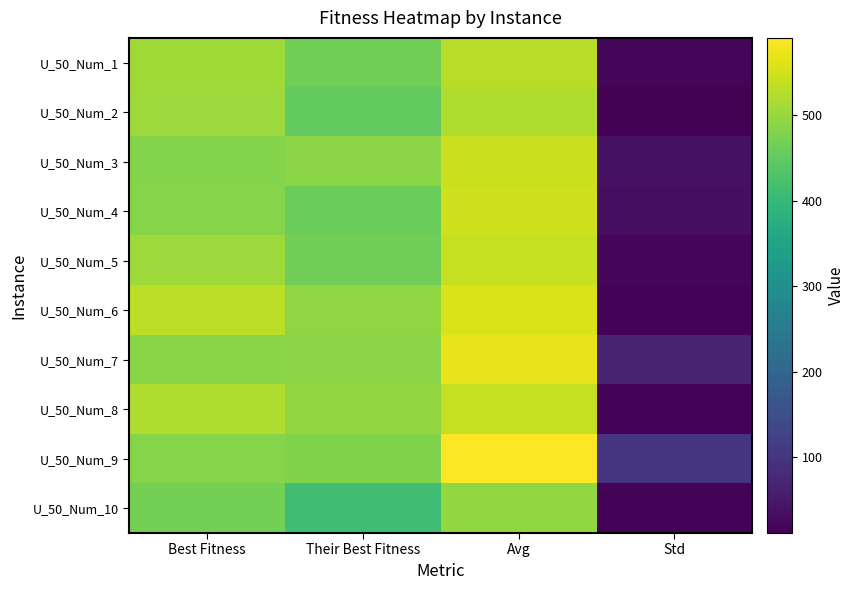

Reading left to right, transcribe all the data shown in this chart.

U_50_Num_1: Best Fitness=507.7	Their Best Fitness=464.0	Avg=529.2	Std=20.2
U_50_Num_2: Best Fitness=506.7	Their Best Fitness=451.0	Avg=522.5	Std=10.8
U_50_Num_3: Best Fitness=482.1	Their Best Fitness=489.0	Avg=544.4	Std=37.9
U_50_Num_4: Best Fitness=484.4	Their Best Fitness=461.0	Avg=548.5	Std=33.1
U_50_Num_5: Best Fitness=506.0	Their Best Fitness=466.0	Avg=540.8	Std=21.1
U_50_Num_6: Best Fitness=533.2	Their Best Fitness=494.0	Avg=558.1	Std=17.3
U_50_Num_7: Best Fitness=488.4	Their Best Fitness=489.0	Avg=571.7	Std=68.2
U_50_Num_8: Best Fitness=521.8	Their Best Fitness=496.0	Avg=539.2	Std=15.5
U_50_Num_9: Best Fitness=484.7	Their Best Fitness=480.0	Avg=590.9	Std=101.2
U_50_Num_10: Best Fitness=470.3	Their Best Fitness=414.0	Avg=496.8	Std=16.0